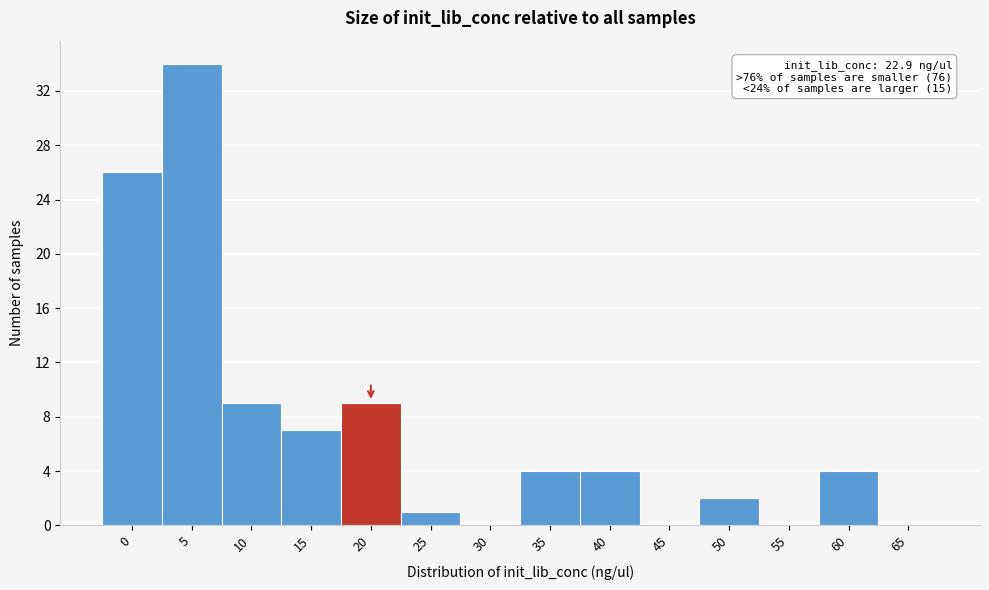

Reading left to right, list all the values displayed in this chart.

0=26	5=34	10=9	15=7	20=9	25=1	30=0	35=4	40=4	45=0	50=2	55=0	60=4	65=0